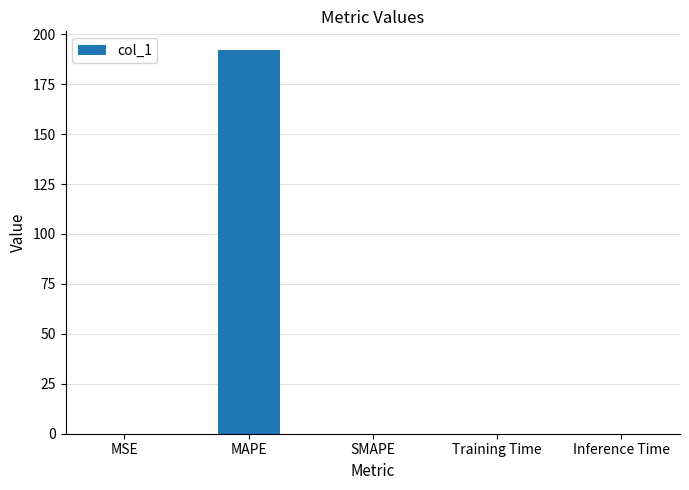

Is it true that the value at Training Time is 0.0?

True